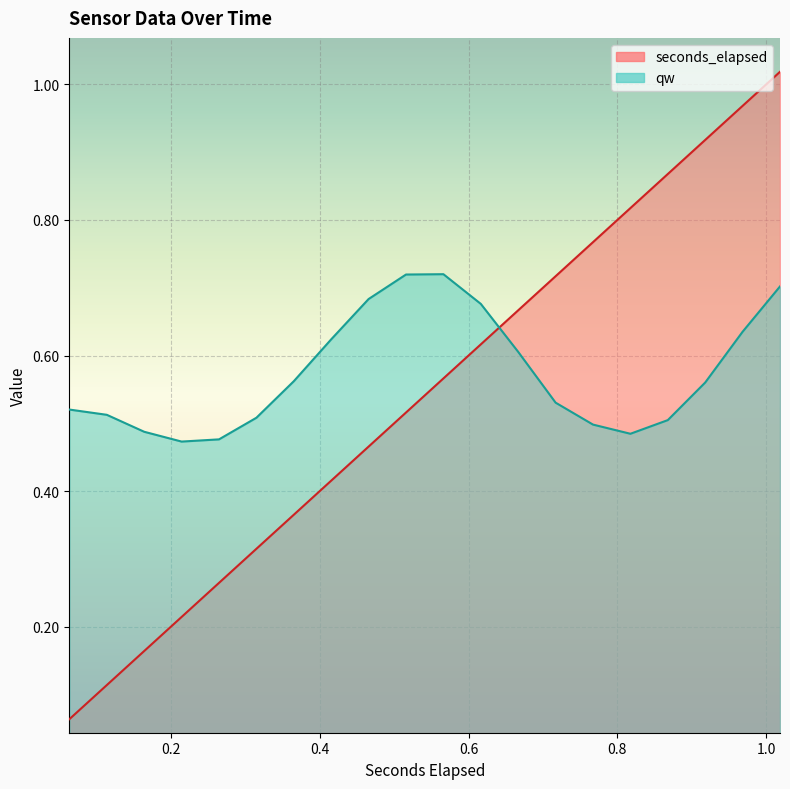

What is the sum of the qw values at 0.516033203125 and 0.264812744140625?

1.2